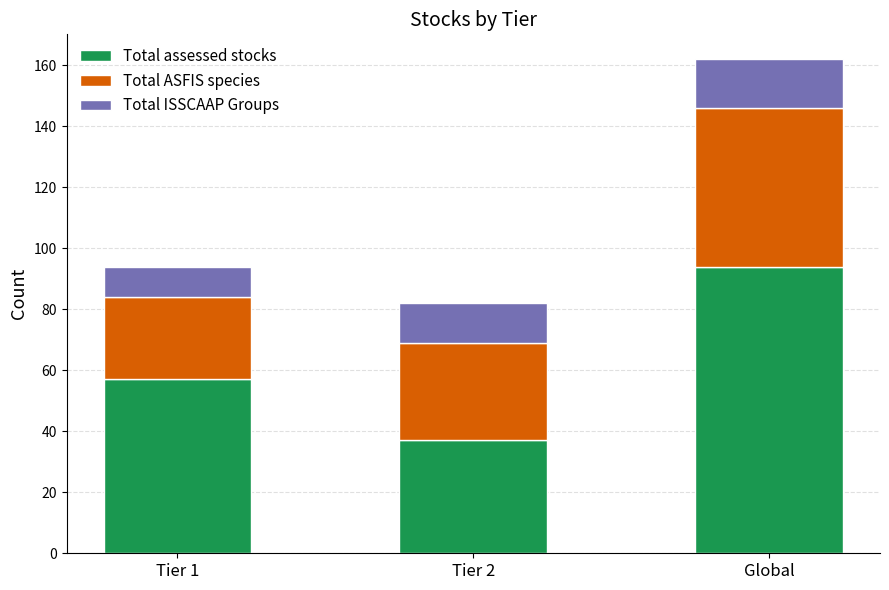

What is the maximum value for Total assessed stocks?

94